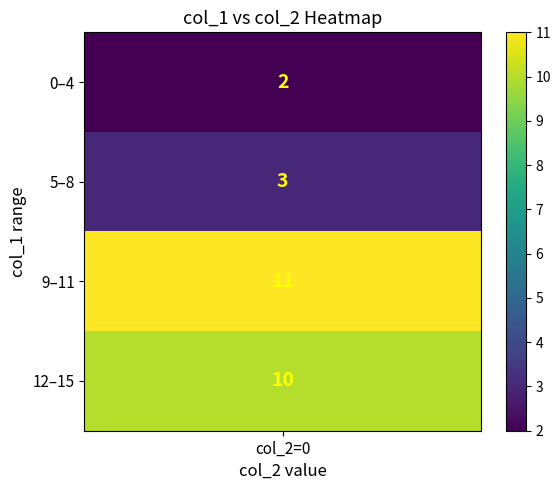

The 0 series shows 18 at 12. True or false?

False